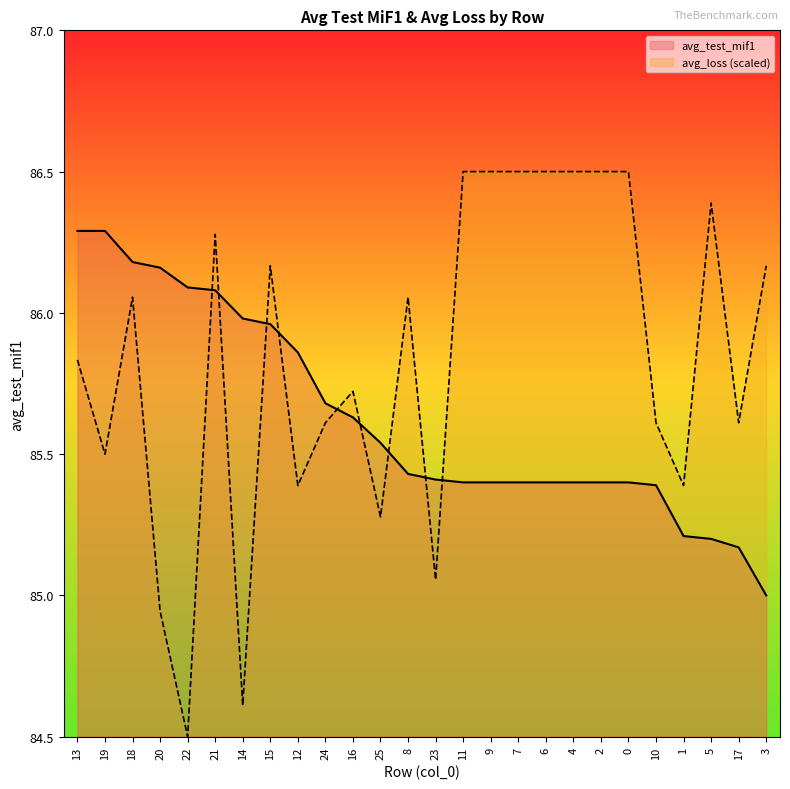

How many data points in avg_test_mif1 are above 85?

25